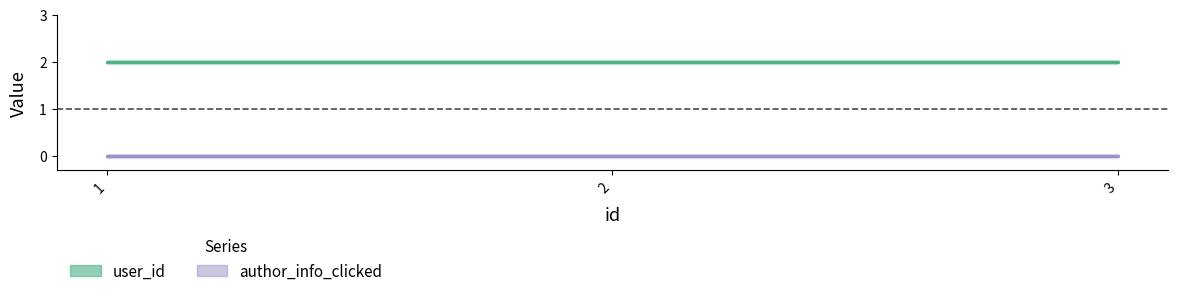

At how many categories does at least one series exceed 1?

3